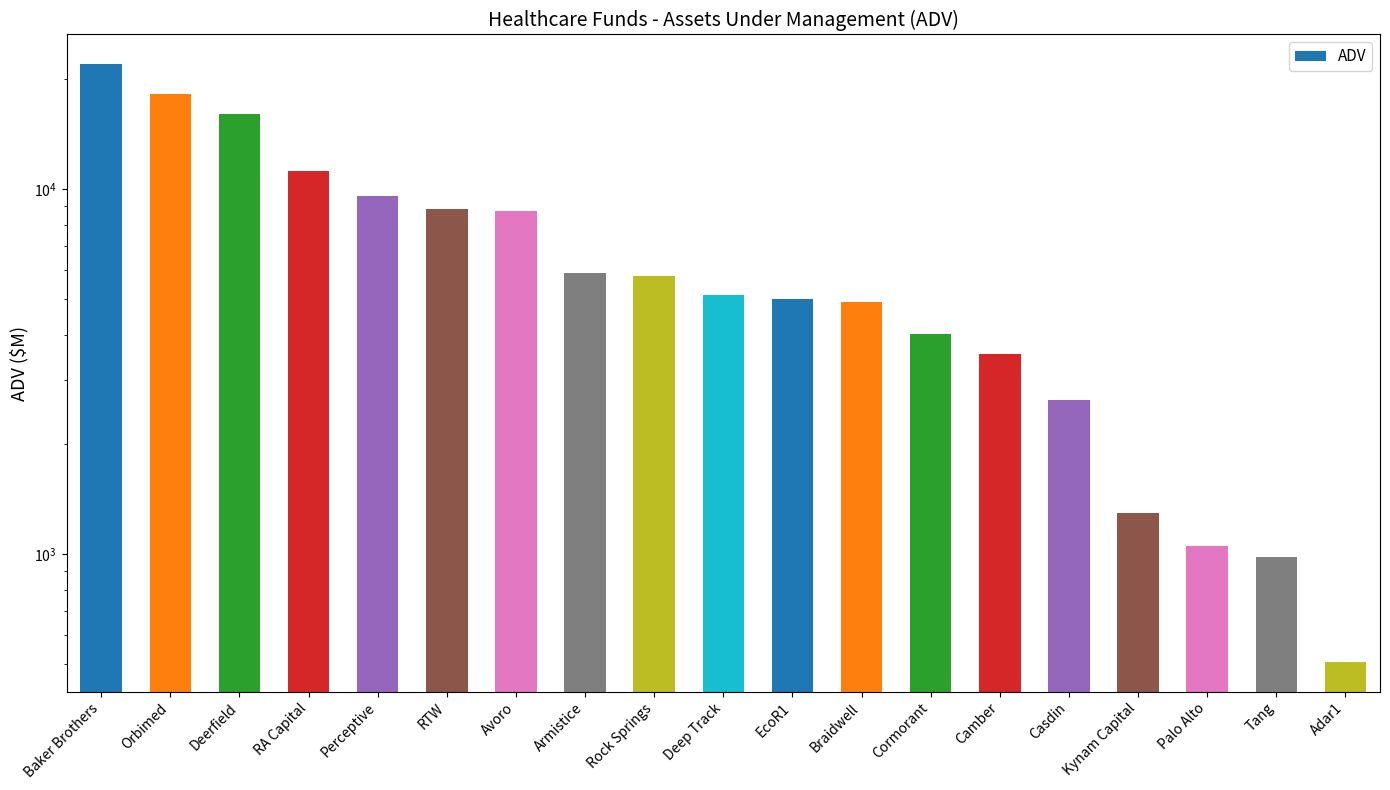

How many data points are less than 5116?

9